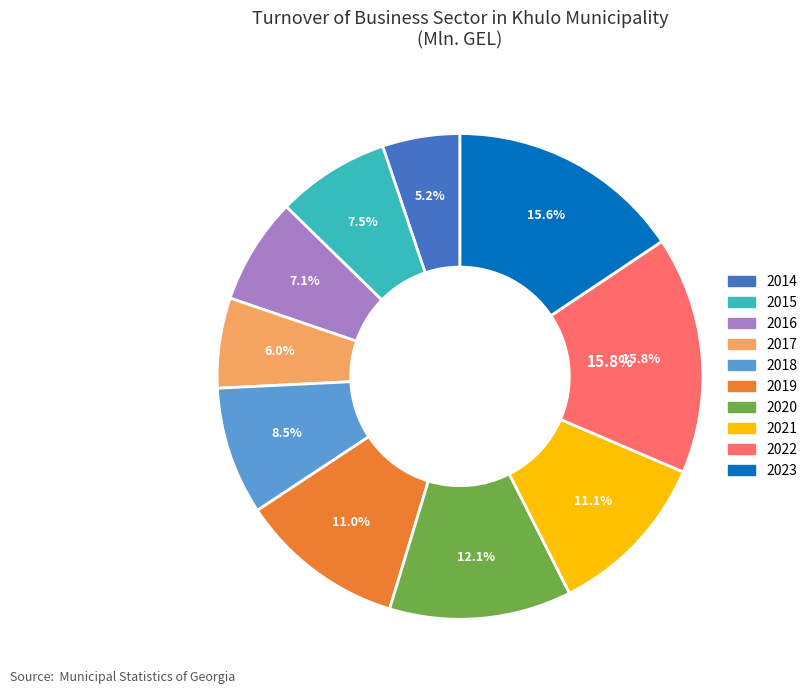

Does any single category account for the majority?

No